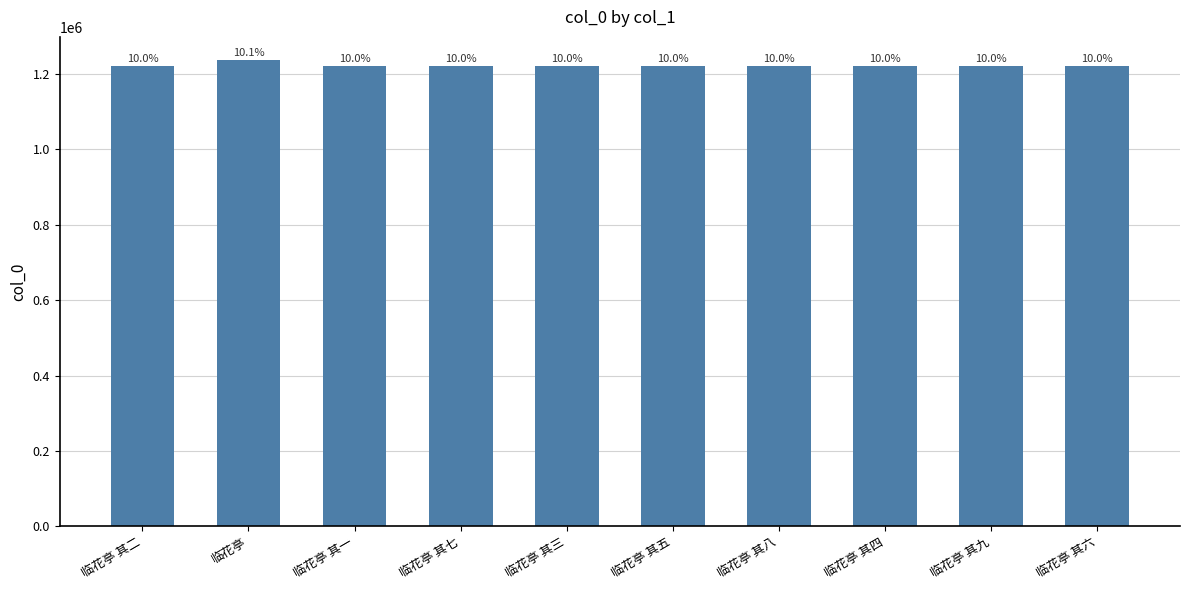

How many bars are there in total?

10